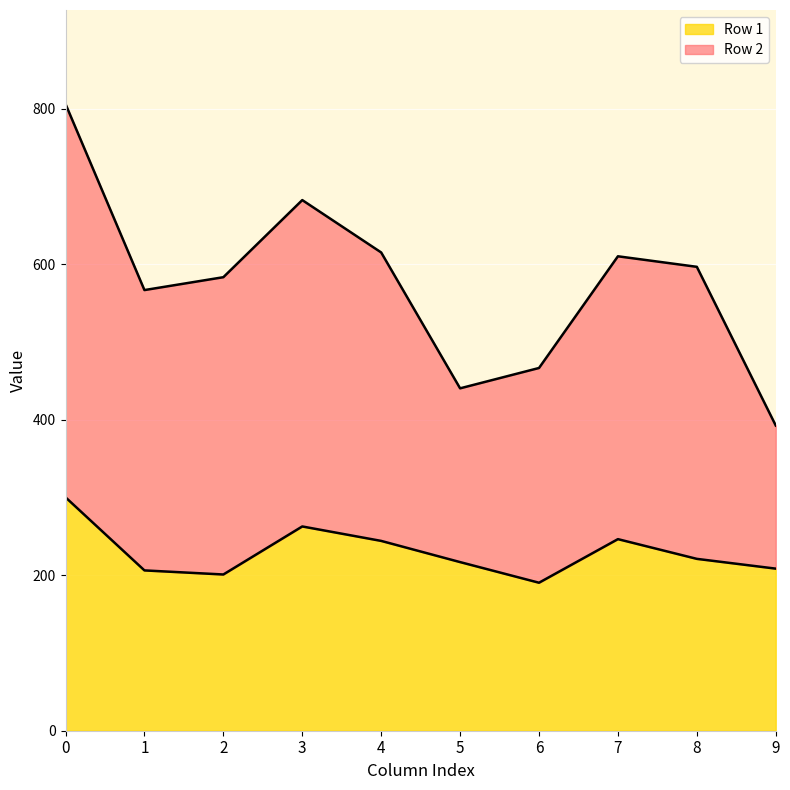

What is the minimum value shown in the chart?

190.3